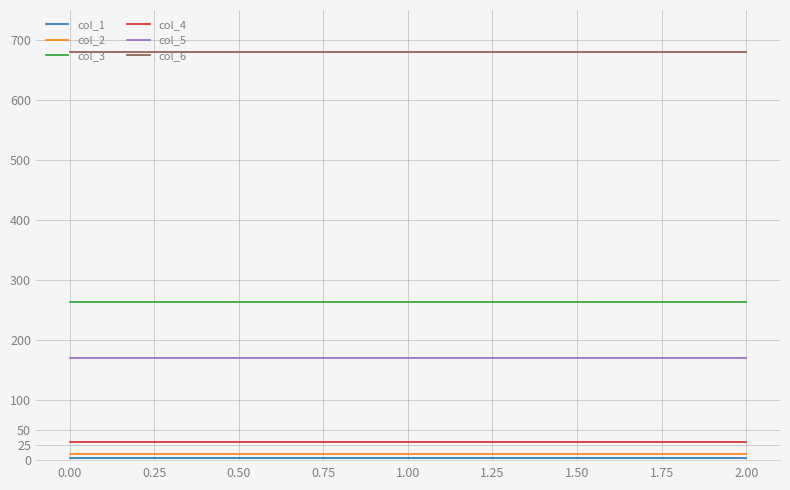

What is the maximum value shown in the chart?

680